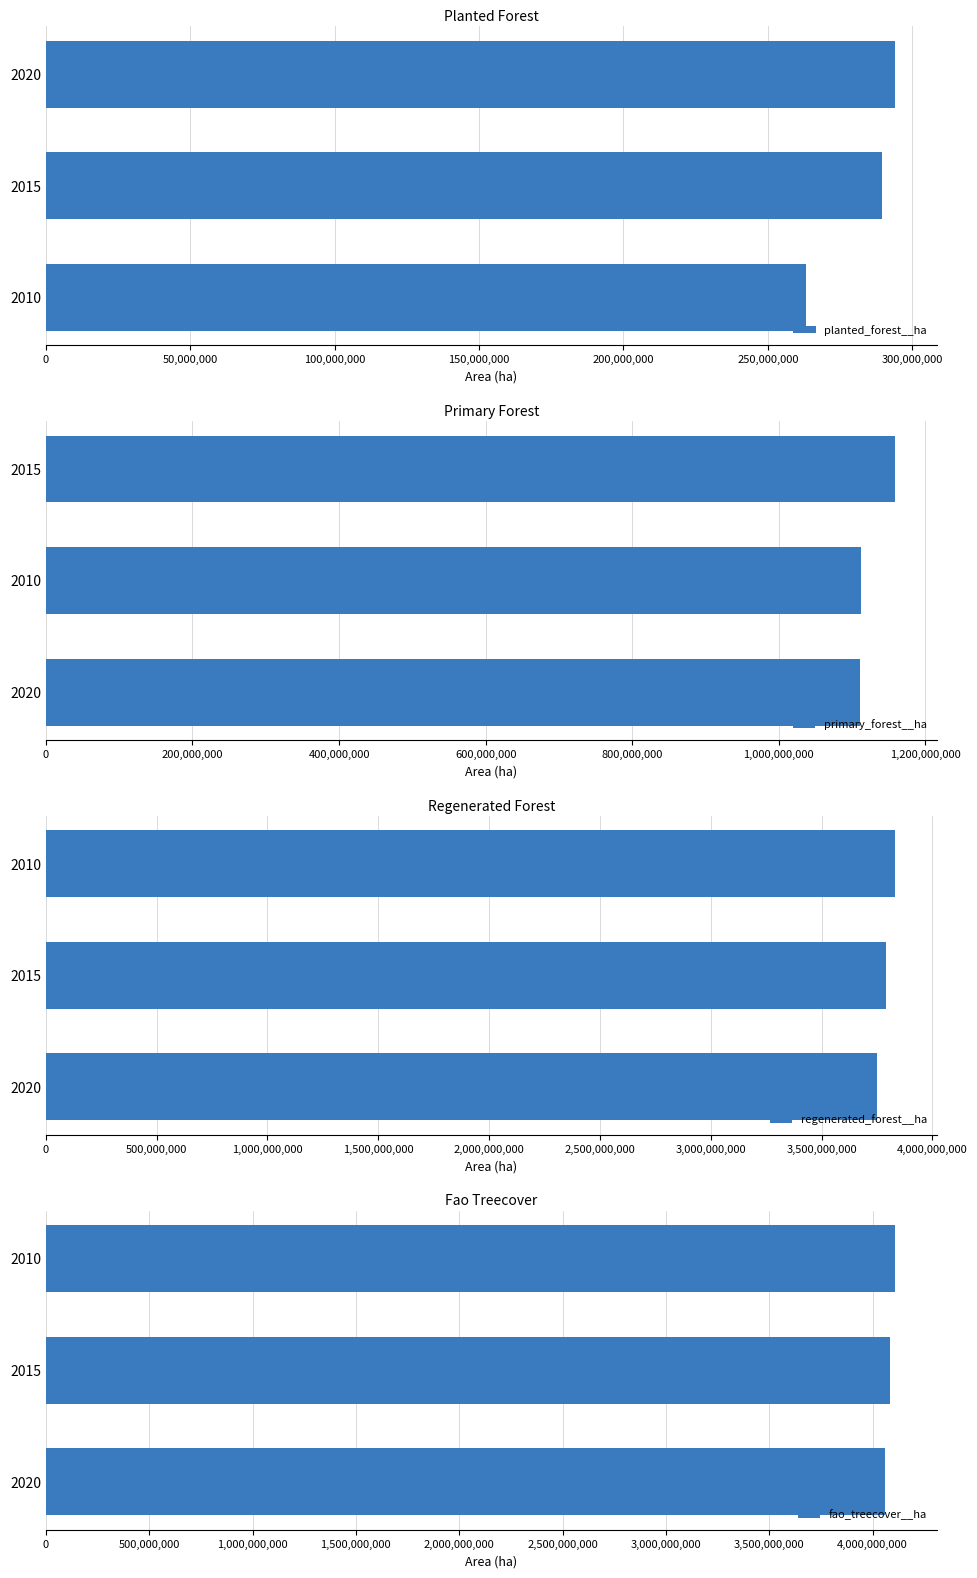

How many series are shown in this chart?

4